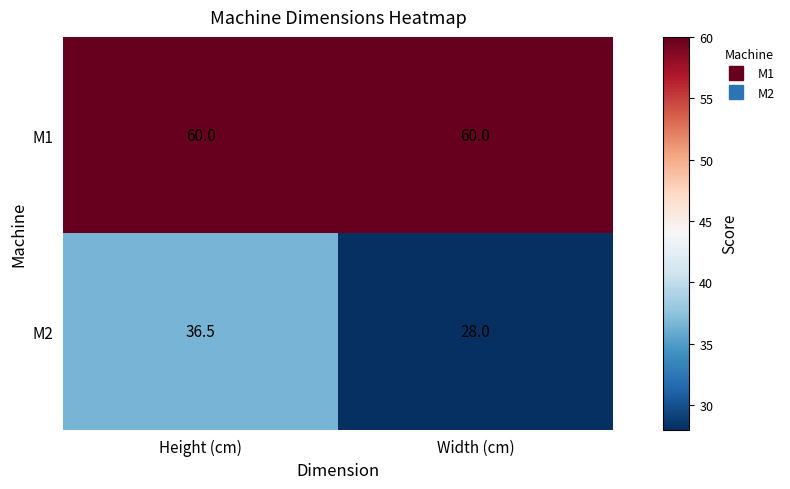

At which label does M2 first exceed 36?

Height (cm)